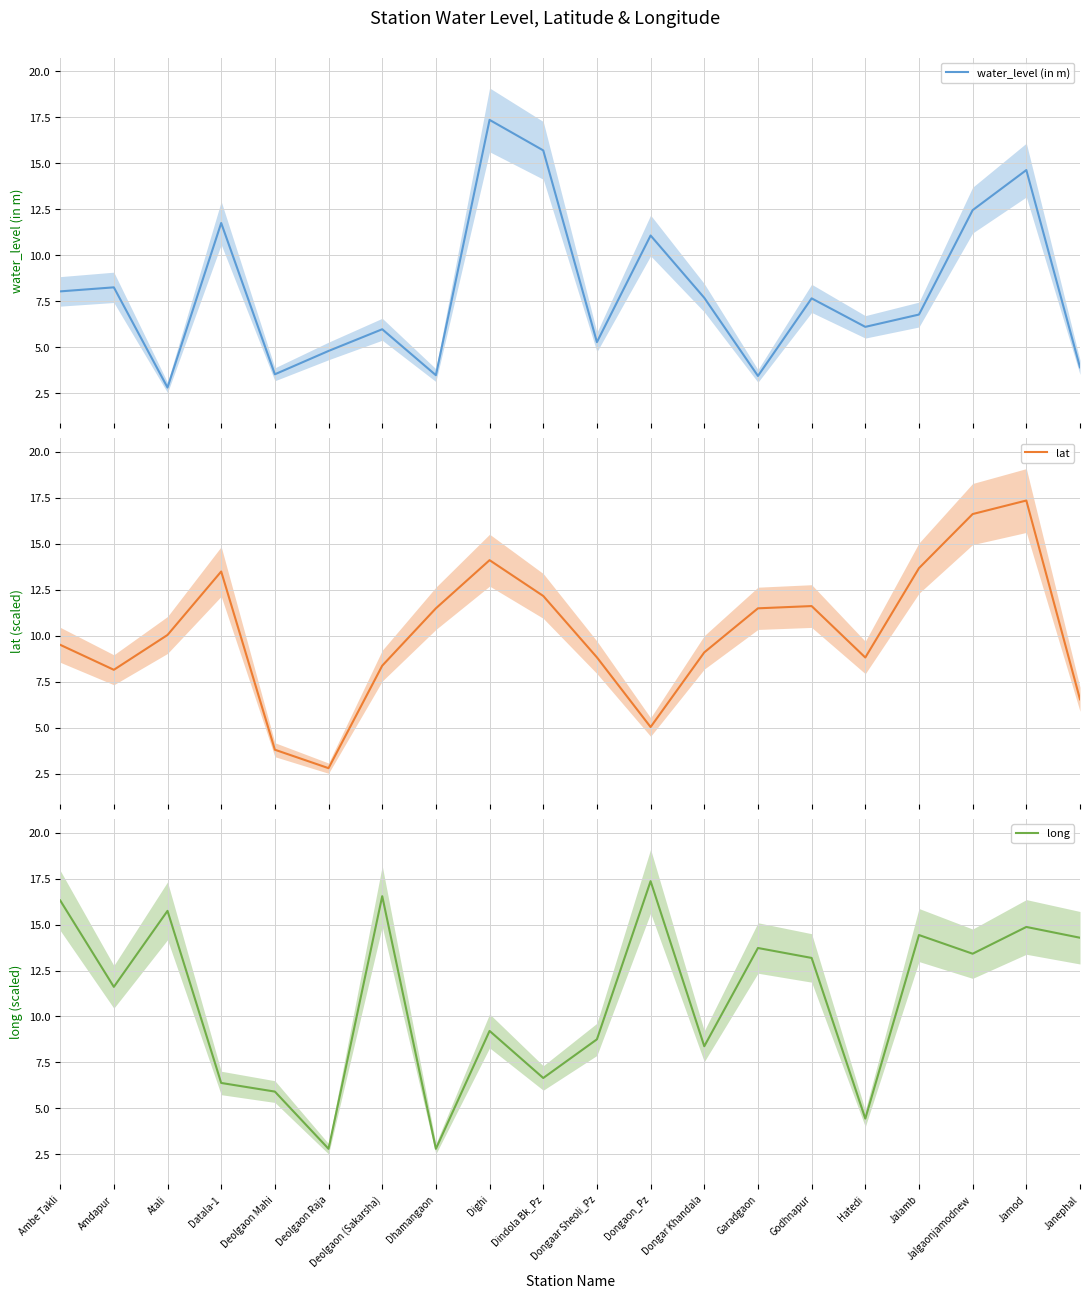

What position from the left is Jalamb?

17